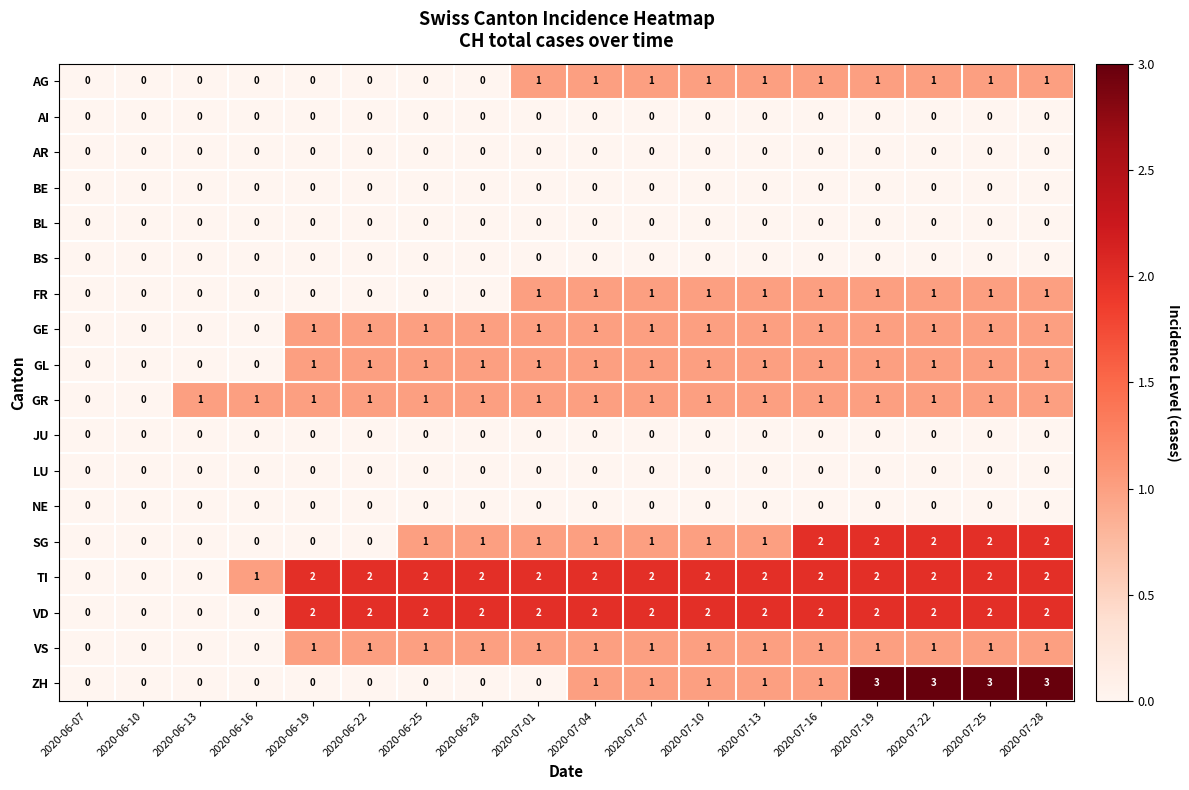

What is the spread (max minus min) of values at 2020-07-07?

2